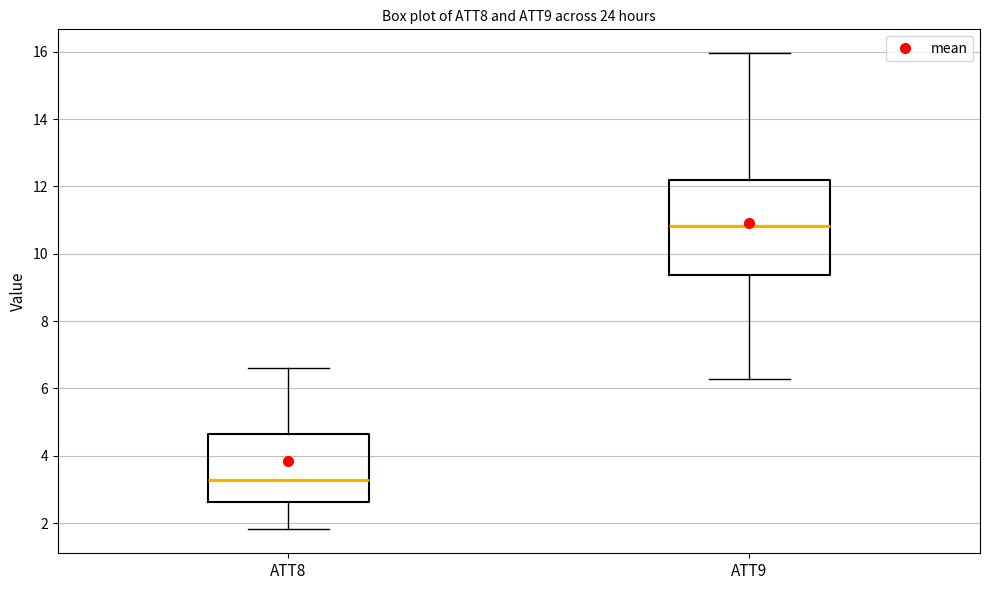

Where does the lower whisker of the box for ATT8 end on the y-axis? The values are not printed on the chart, so give them approximately, as read against the axis.

1.8